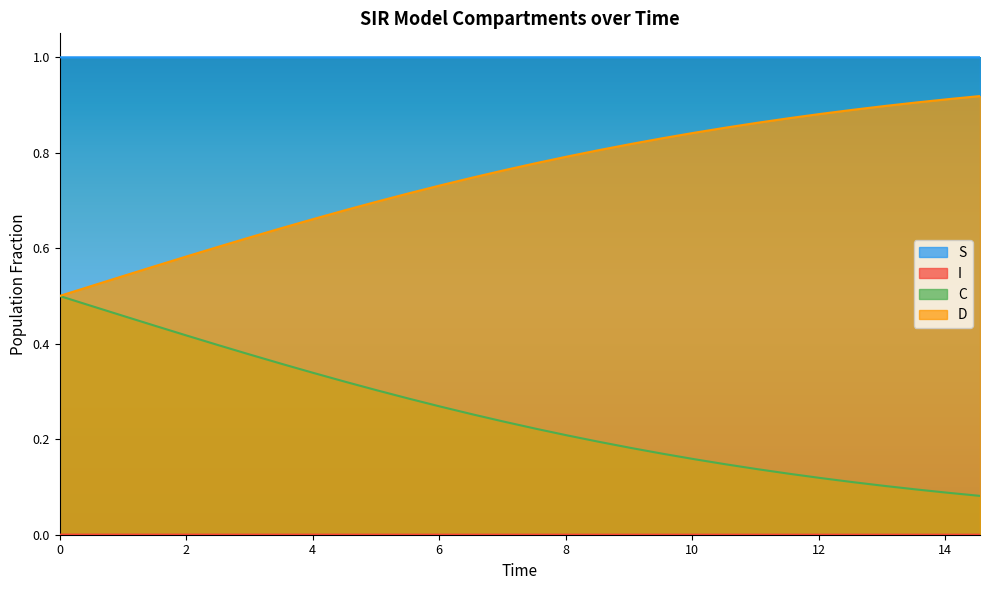

How many series are shown in this chart?

4